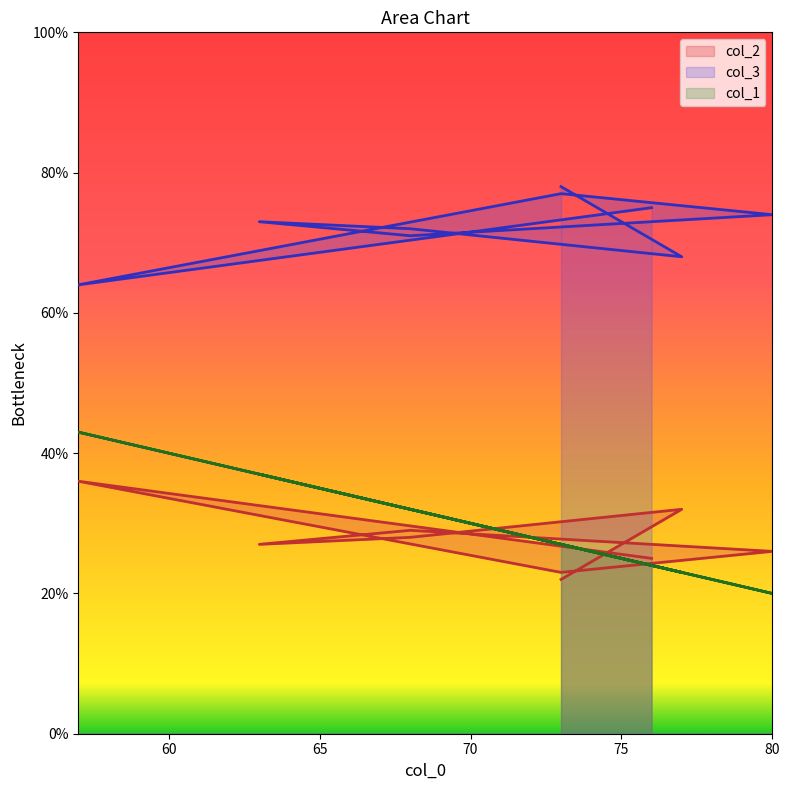

Reading left to right, extract all data points from this chart.

col_2: 76=25	76=25	57=36	73=23	80=26	68=29	63=27	68=28	77=32	73=22
col_3: 76=75	76=75	57=64	73=77	80=74	68=71	63=73	68=72	77=68	73=78
col_1: 76=24	76=24	57=43	73=27	80=20	68=32	63=37	68=32	77=23	73=27